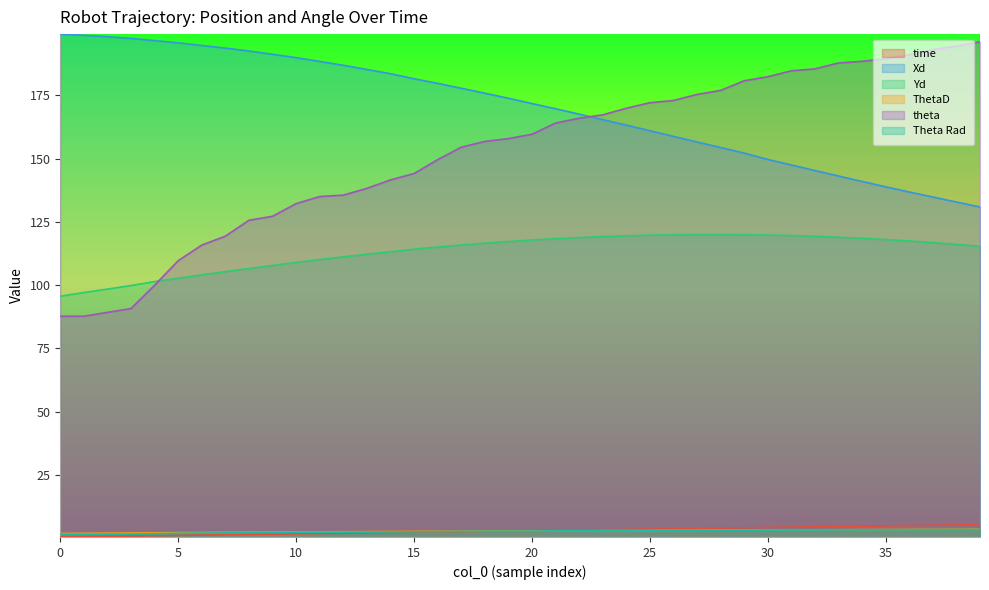

Reading right to left, list all the values displayed in this chart.

time: 39=5.3	38=5.2	37=5.1	36=5.0	35=4.8	34=4.7	33=4.6	32=4.5	31=4.3	30=4.2	29=4.1	28=4.0	27=3.8	26=3.7	25=3.6	24=3.5	23=3.3	22=3.2	21=3.1	20=3.0	19=2.8	18=2.7	17=2.6	16=2.5	15=2.3	14=2.2	13=2.1	12=2.0	11=1.8	10=1.7	9=1.6	8=1.5	7=1.3	6=1.2	5=1.1	4=1.0	3=0.8	2=0.7	1=0.6	0=0.5
Xd: 39=130.9	38=132.8	37=134.8	36=136.8	35=138.9	34=141.0	33=143.1	32=145.3	31=147.5	30=149.7	29=152.2	28=154.4	27=156.6	26=158.8	25=161.0	24=163.2	23=165.4	22=167.6	21=169.7	20=171.8	19=173.9	18=175.9	17=177.8	16=179.8	15=181.6	14=183.6	13=185.2	12=186.9	11=188.4	10=189.9	9=191.2	8=192.5	7=193.7	6=194.7	5=195.7	4=196.6	3=197.5	2=198.2	1=198.7	0=199.2
Yd: 39=115.3	38=116.1	37=116.8	36=117.4	35=118.0	34=118.5	33=118.9	32=119.3	31=119.6	30=119.8	29=119.9	28=120.0	27=120.0	26=119.9	25=119.7	24=119.5	23=119.2	22=118.8	21=118.4	20=117.8	19=117.2	18=116.6	17=115.9	16=115.1	15=114.2	14=113.2	13=112.2	12=111.2	11=110.1	10=108.9	9=107.8	8=106.6	7=105.3	6=104.1	5=102.7	4=101.4	3=99.9	2=98.4	1=97.1	0=95.6
ThetaD: 39=3.5	38=3.5	37=3.5	36=3.4	35=3.4	34=3.4	33=3.3	32=3.3	31=3.3	30=3.2	29=3.2	28=3.2	27=3.1	26=3.1	25=3.1	24=3.0	23=3.0	22=2.9	21=2.9	20=2.9	19=2.8	18=2.8	17=2.8	16=2.7	15=2.7	14=2.6	13=2.6	12=2.6	11=2.5	10=2.5	9=2.4	8=2.4	7=2.3	6=2.2	5=2.2	4=2.1	3=2.1	2=2.0	1=1.9	0=1.8
theta: 39=196.2	38=194.4	37=193.1	36=191.0	35=189.5	34=188.5	33=187.8	32=185.5	31=184.7	30=182.4	29=180.8	28=176.9	27=175.4	26=173.0	25=172.1	24=169.9	23=167.3	22=166.0	21=164.1	20=159.6	19=157.9	18=156.8	17=154.5	16=149.6	15=144.1	14=141.6	13=138.2	12=135.6	11=135.0	10=132.2	9=127.2	8=125.6	7=119.4	6=115.8	5=109.7	4=100.0	3=90.8	2=89.2	1=87.7	0=87.7
Theta Rad: 39=3.4	38=3.4	37=3.4	36=3.3	35=3.3	34=3.3	33=3.3	32=3.2	31=3.2	30=3.2	29=3.2	28=3.1	27=3.1	26=3.0	25=3.0	24=3.0	23=2.9	22=2.9	21=2.9	20=2.8	19=2.8	18=2.7	17=2.7	16=2.6	15=2.5	14=2.5	13=2.4	12=2.4	11=2.4	10=2.3	9=2.2	8=2.2	7=2.1	6=2.0	5=1.9	4=1.7	3=1.6	2=1.6	1=1.5	0=1.5